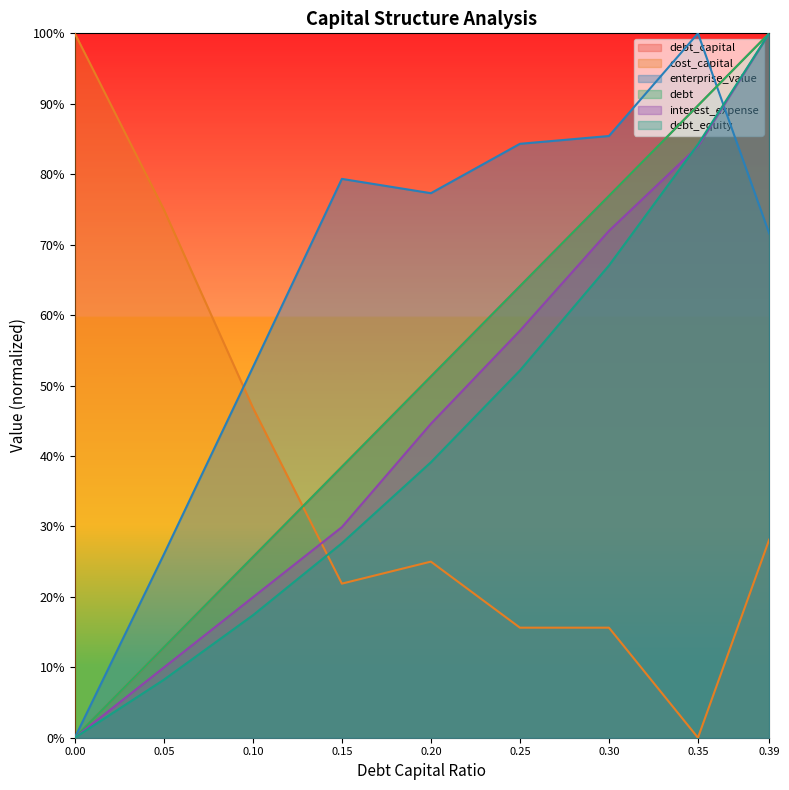

What are all the series names shown in the legend?

debt_capital, cost_capital, enterprise_value, debt, interest_expense, debt_equity